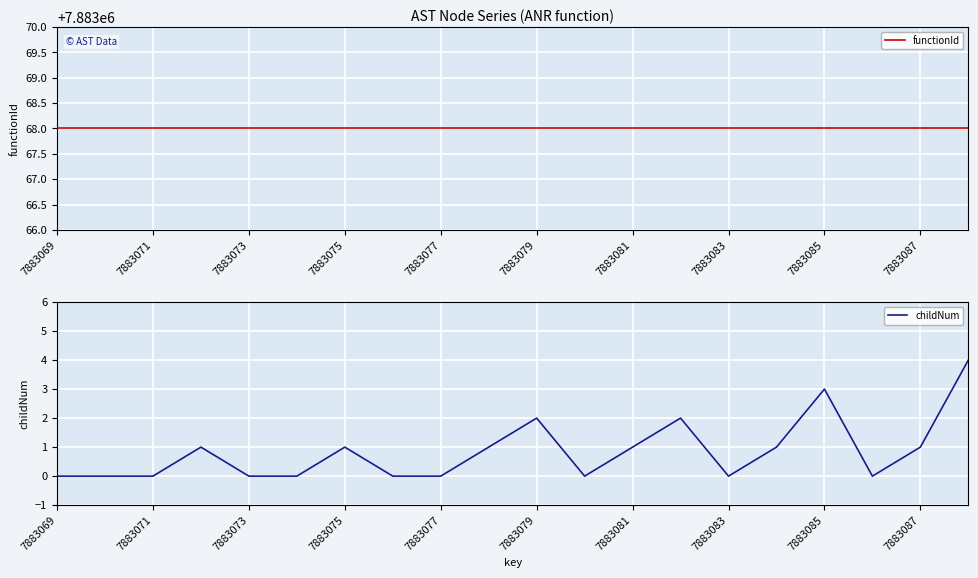

The childNum series shows 3 at 7883085. True or false?

True